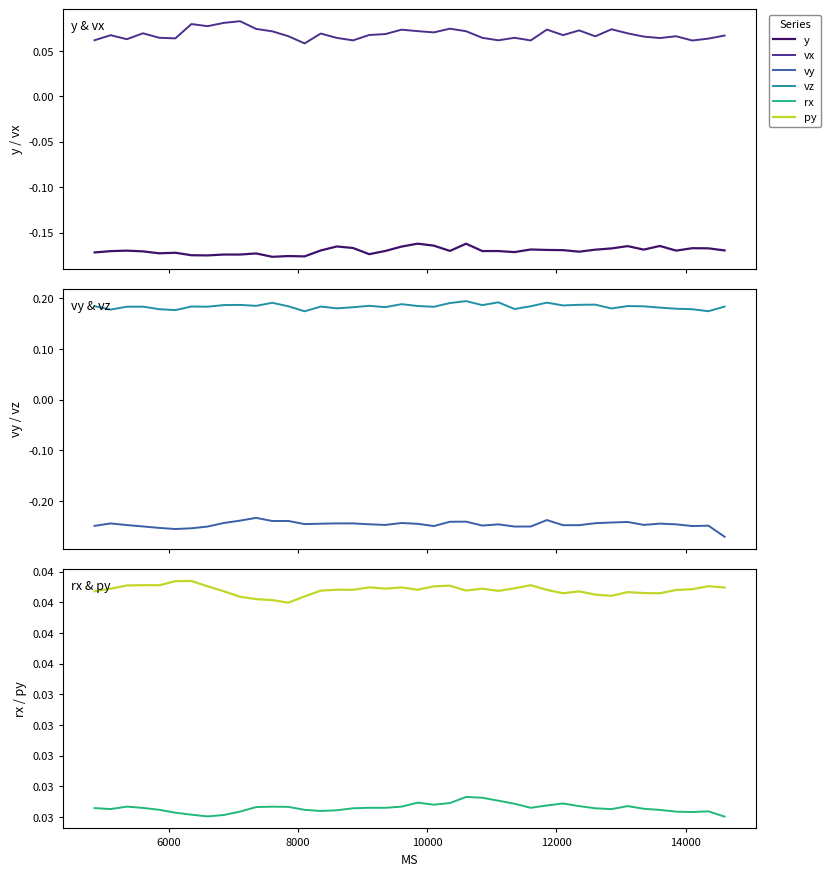

True or false: vx and y cross at least once.

False